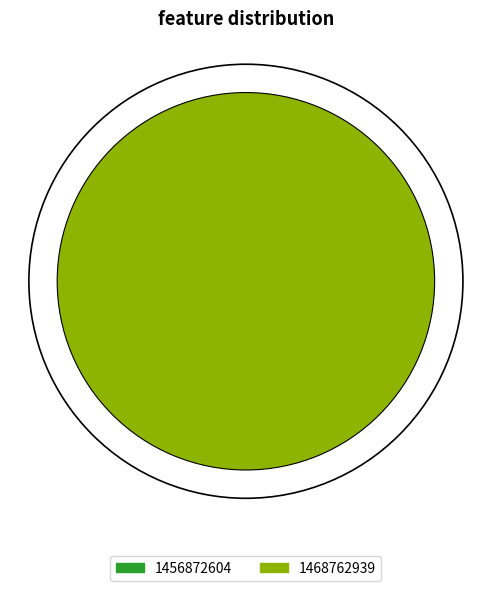

To the nearest percent, what is the difference between the 1456872604 and 1468762939 slice percentages?

100%